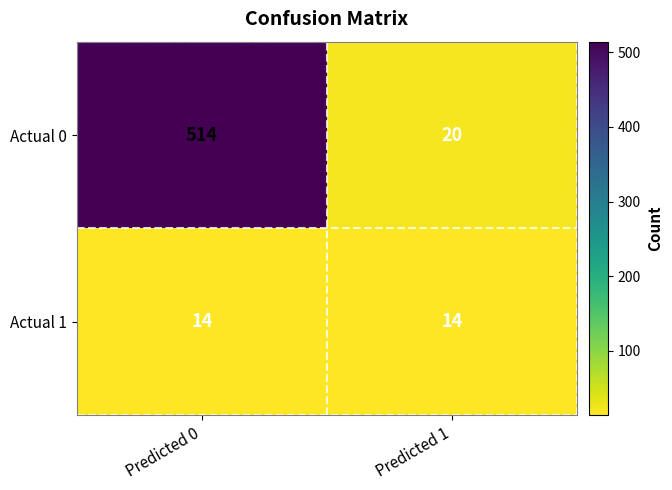

What value does the Actual 0 series have at Predicted 1?

20